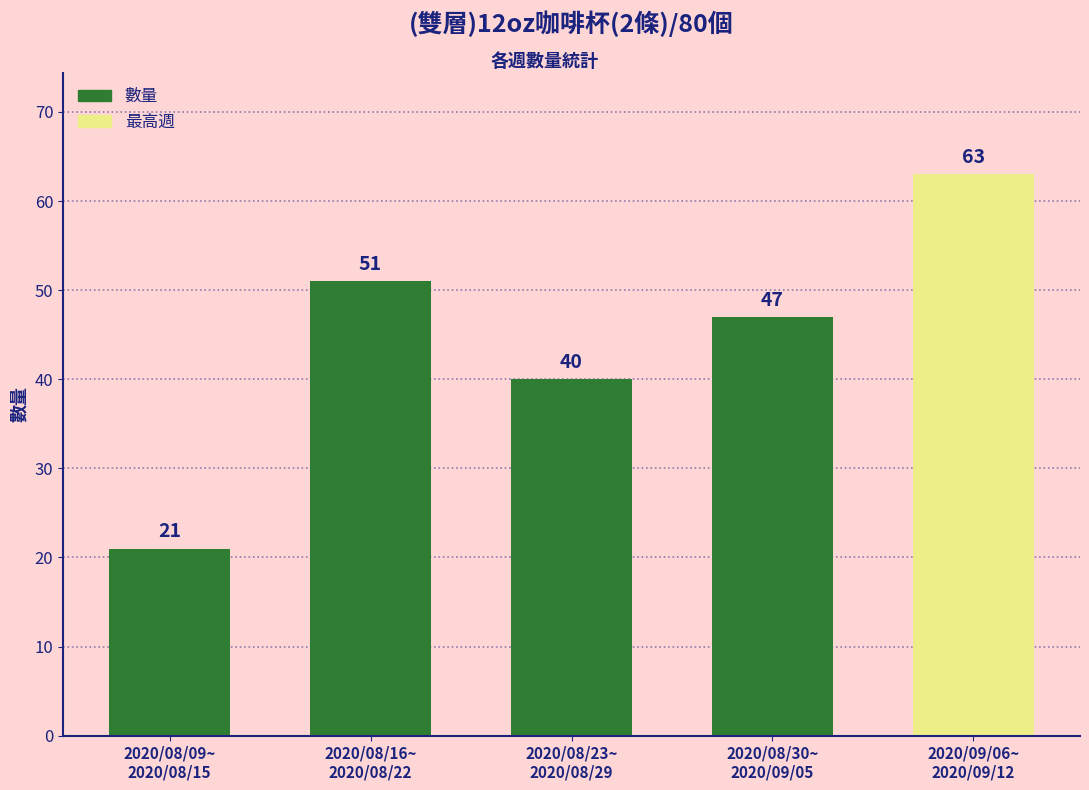

What is the label of the 3rd bar from the left?

2020/08/23~
2020/08/29